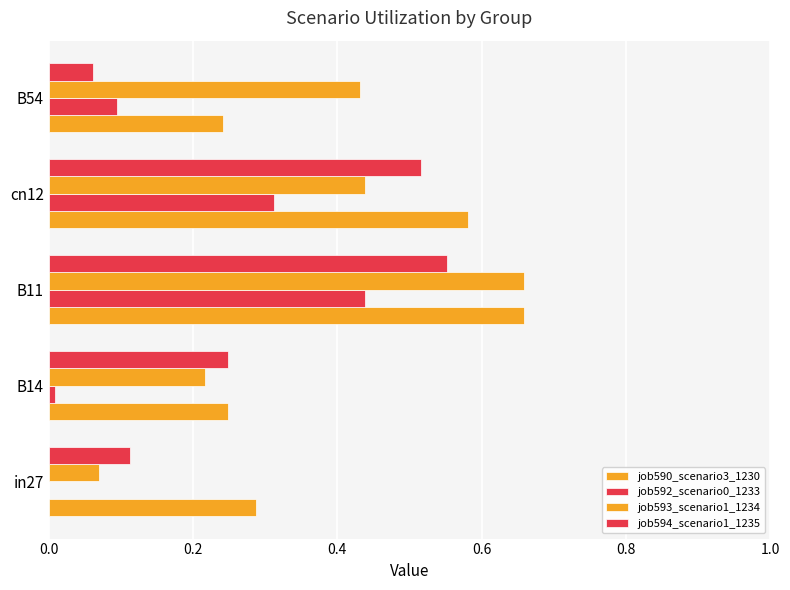

How many categories are shown in the chart?

5